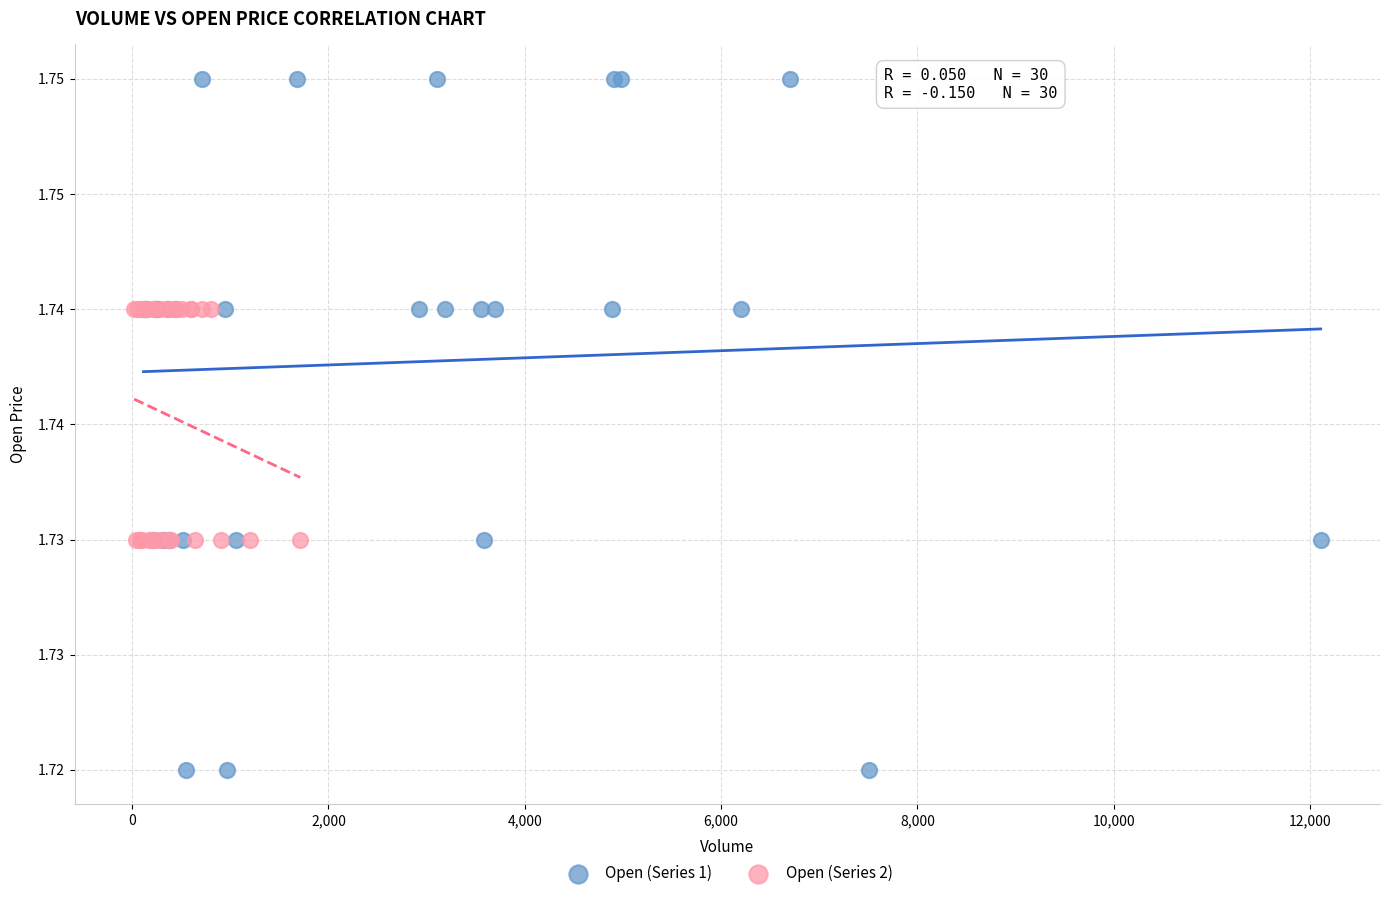

What are all the series names shown in the legend?

Open (Series 1), Open (Series 2)